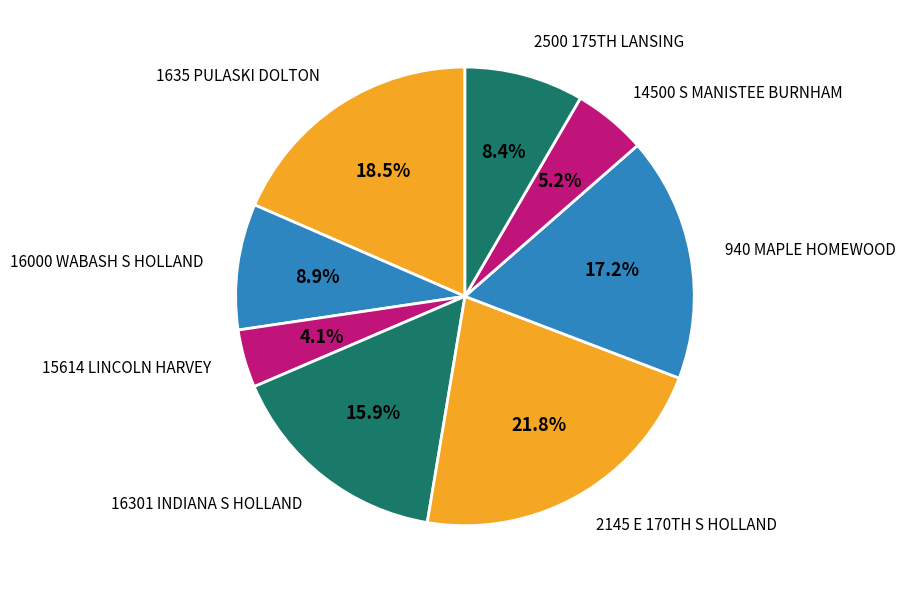

What percentage is the 14500 S MANISTEE BURNHAM slice, to the nearest percent?

5%